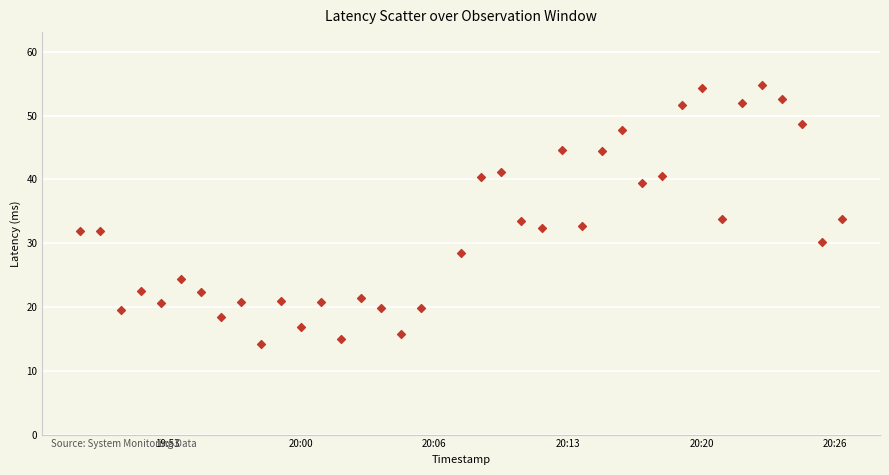

What is the range of X values (max minus min)?

2279.0